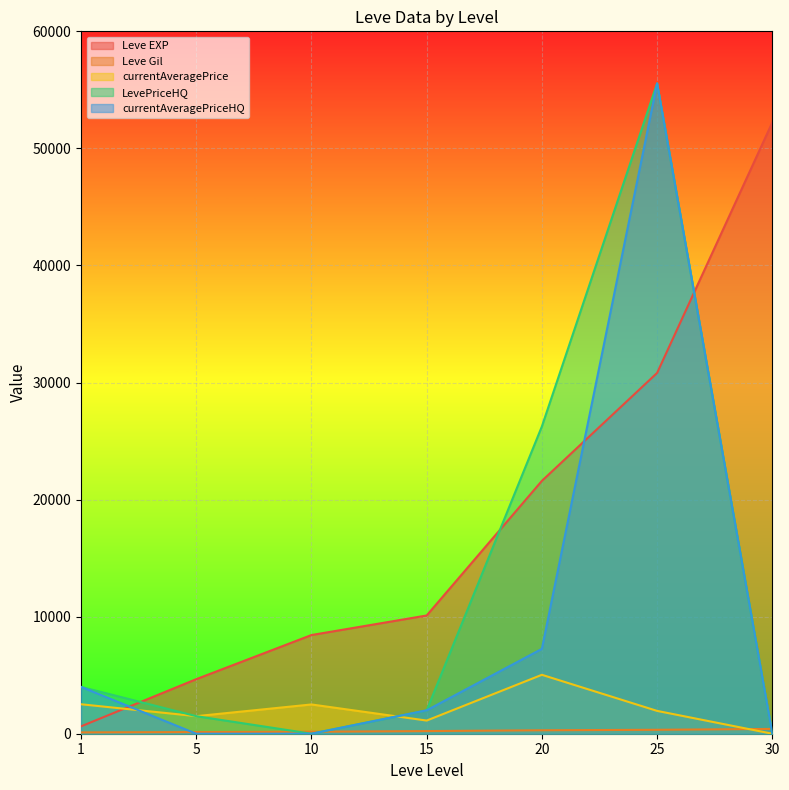

Reading left to right, extract all data points from this chart.

Leve EXP: 630	4660	8430	10100	21600	30820	52220
Leve Gil: 112	140	170	226	295	336	410
currentAveragePrice: 2517	1500	2500	1124	5033	1950	0
LevePriceHQ: 4000	1500	0	1999	26250	55555	0
currentAveragePriceHQ: 4000	0	0	1999	7250	55555	0